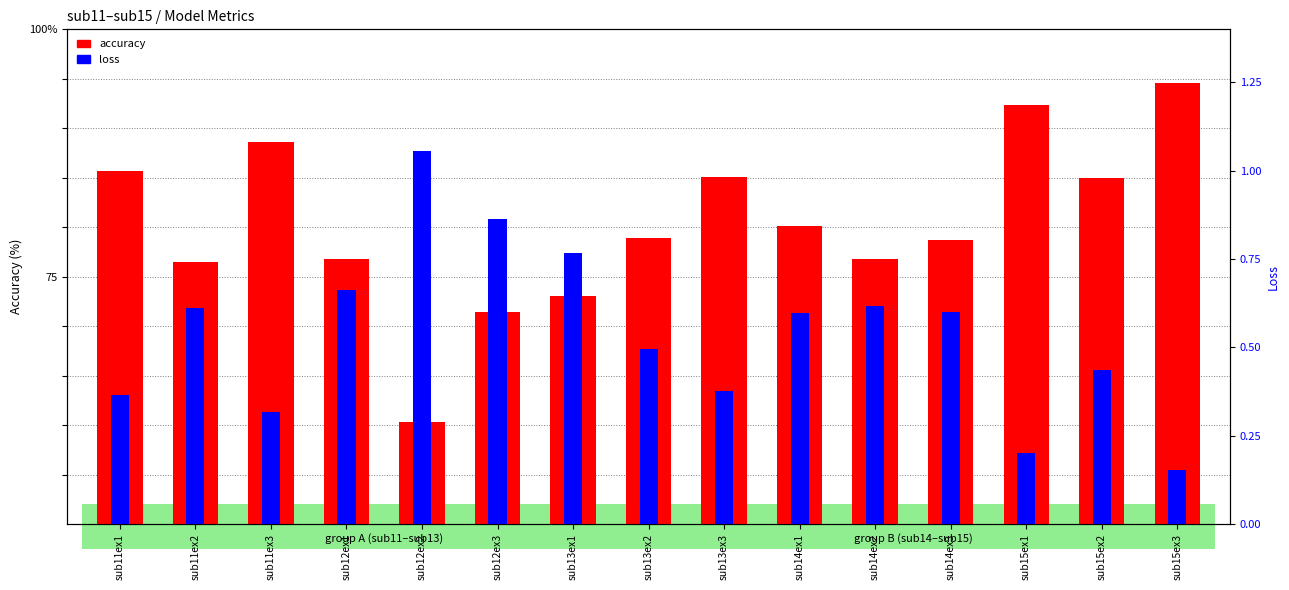

At which label does accuracy first exceed 78?

sub11ex1